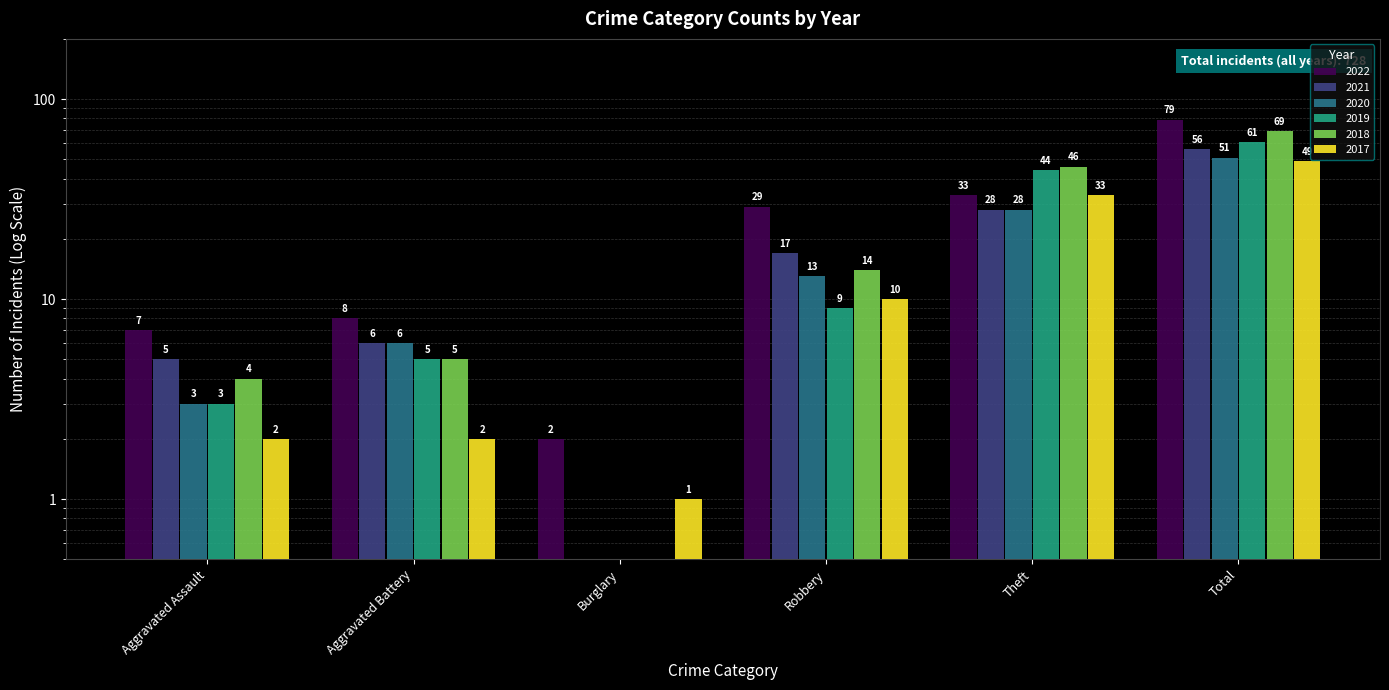

At which label does 2019 reach its peak?

Total